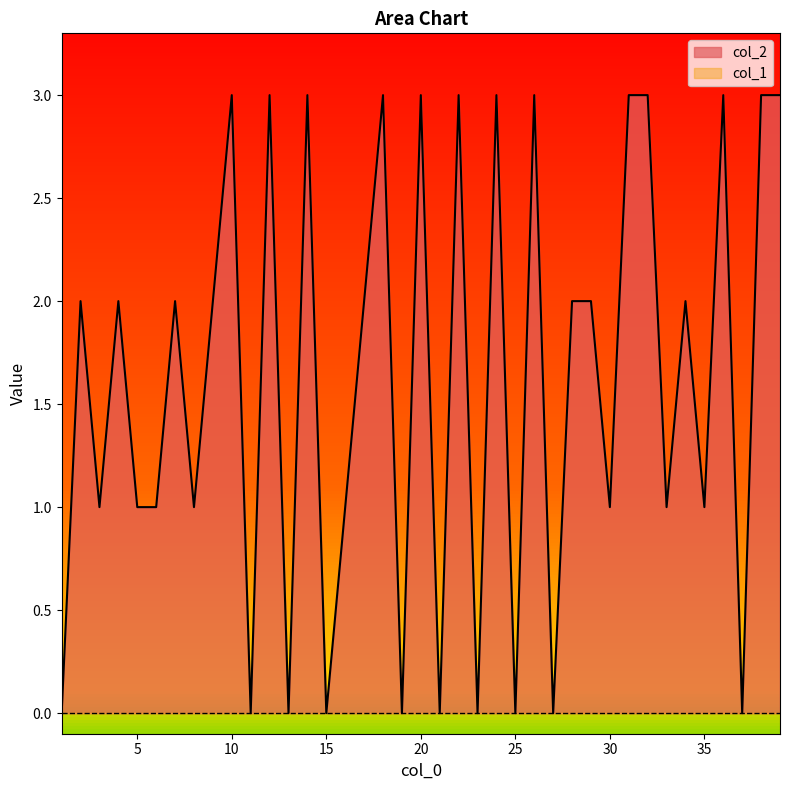

Between 39 and 36, which is larger?

39